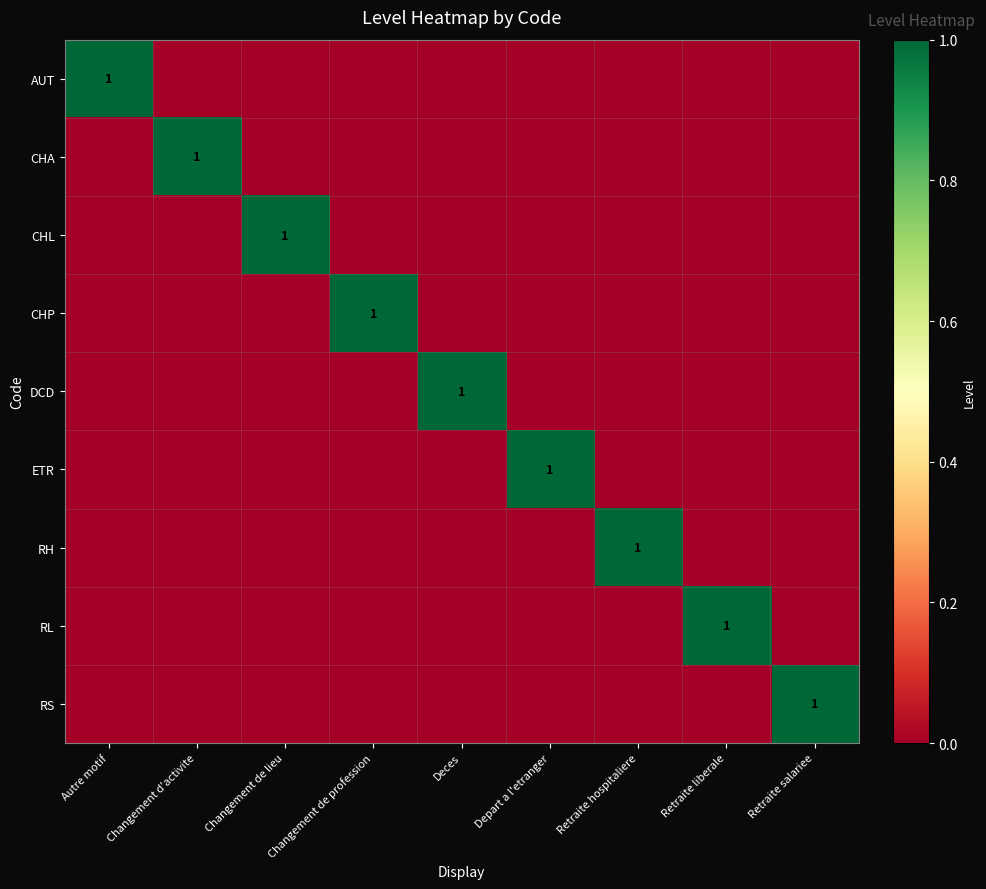

Is the value of RH at Changement de profession greater than the value of RS at Depart a l'etranger?

No